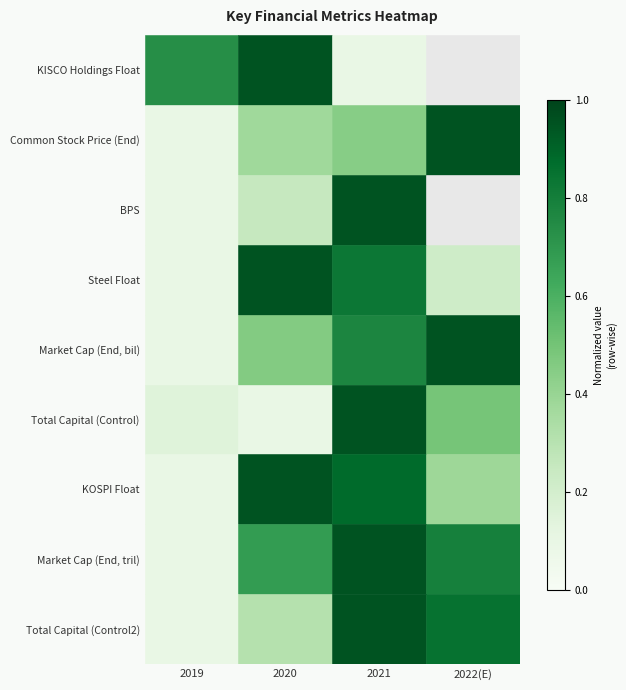

What is the maximum value shown in the chart?

1.0